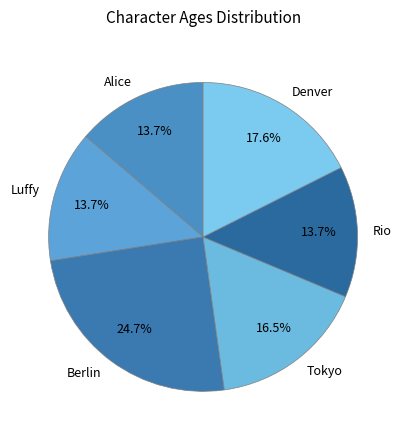

True or false: Tokyo accounts for 24% of the total.

False